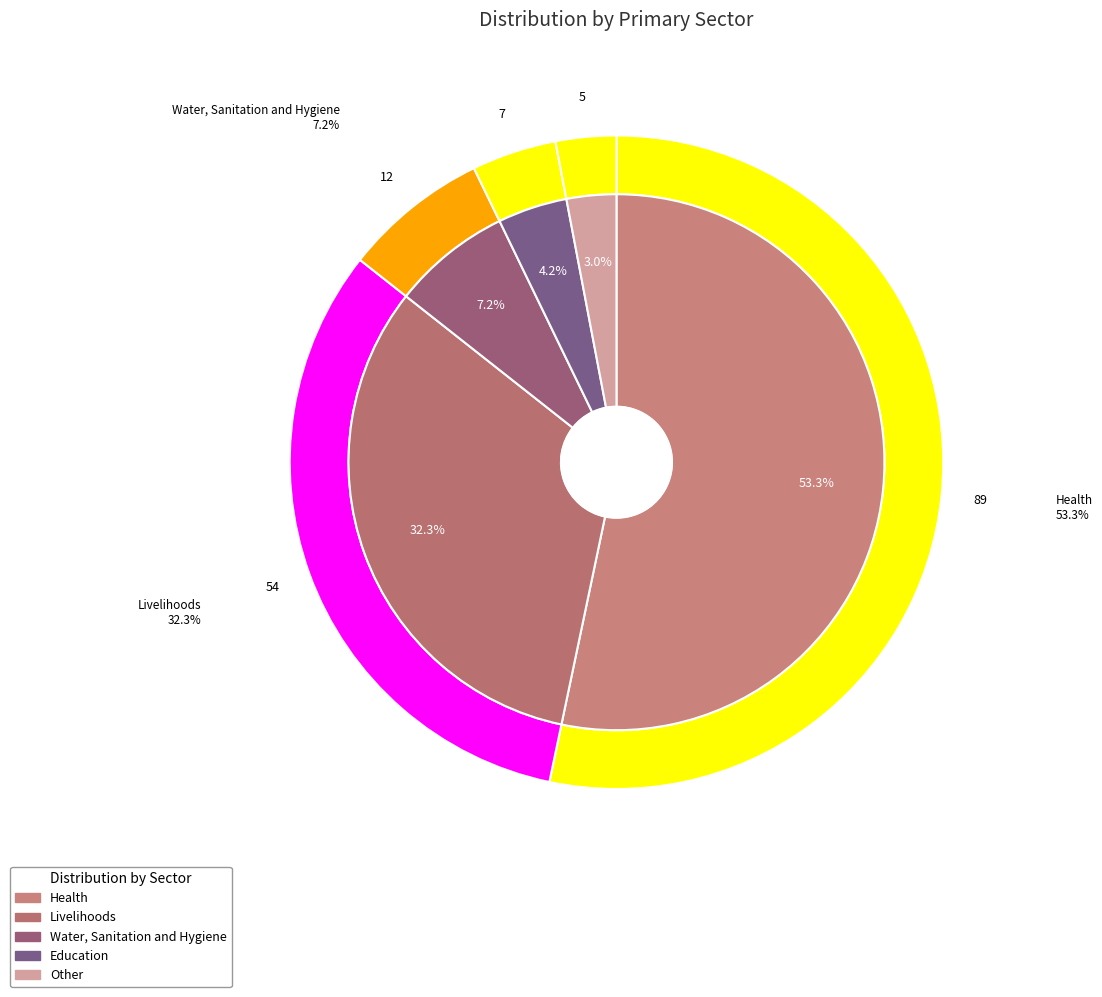

Rank the categories by value from highest to lowest.

Health, Livelihoods, Water, Sanitation and Hygiene, Education, Other